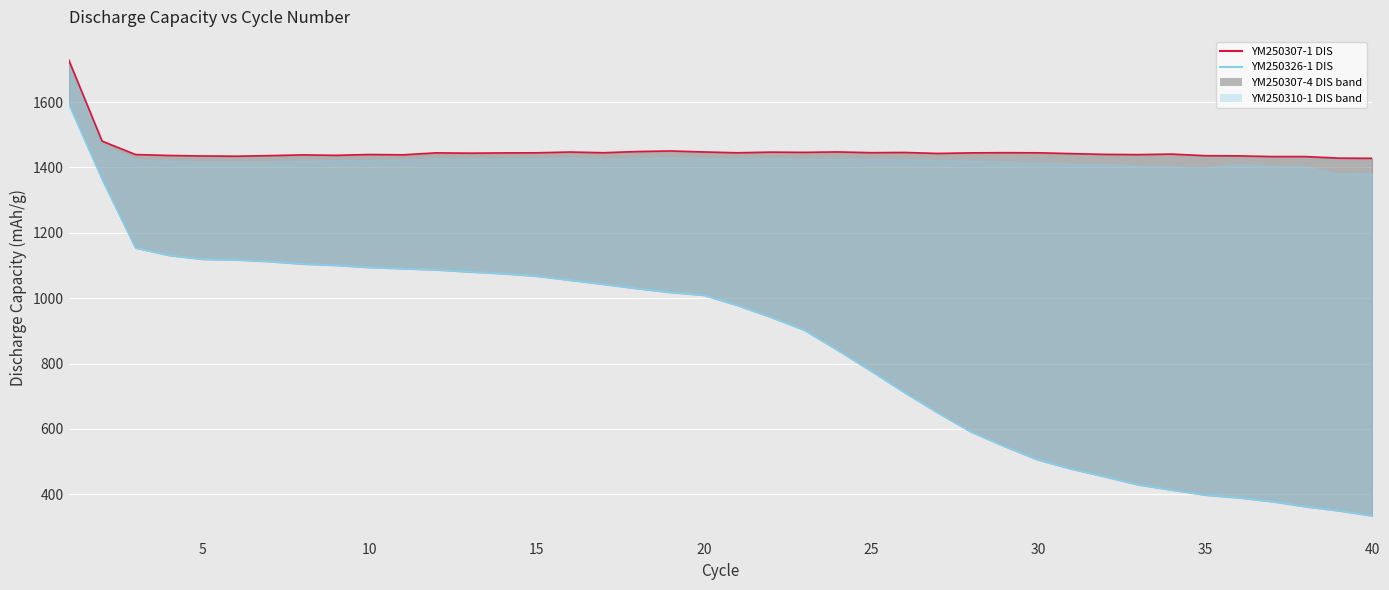

What is the total value across all series at 15?

2512.6